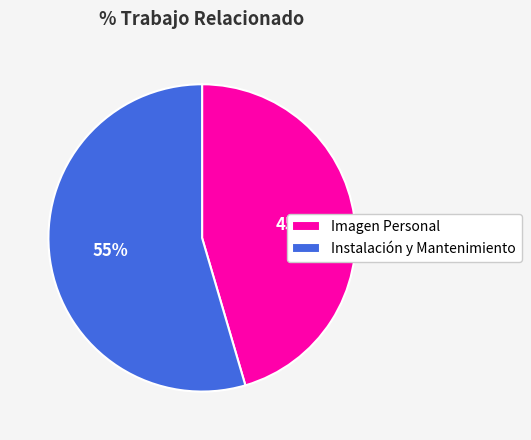

To the nearest percent, what is the average slice percentage?

50%